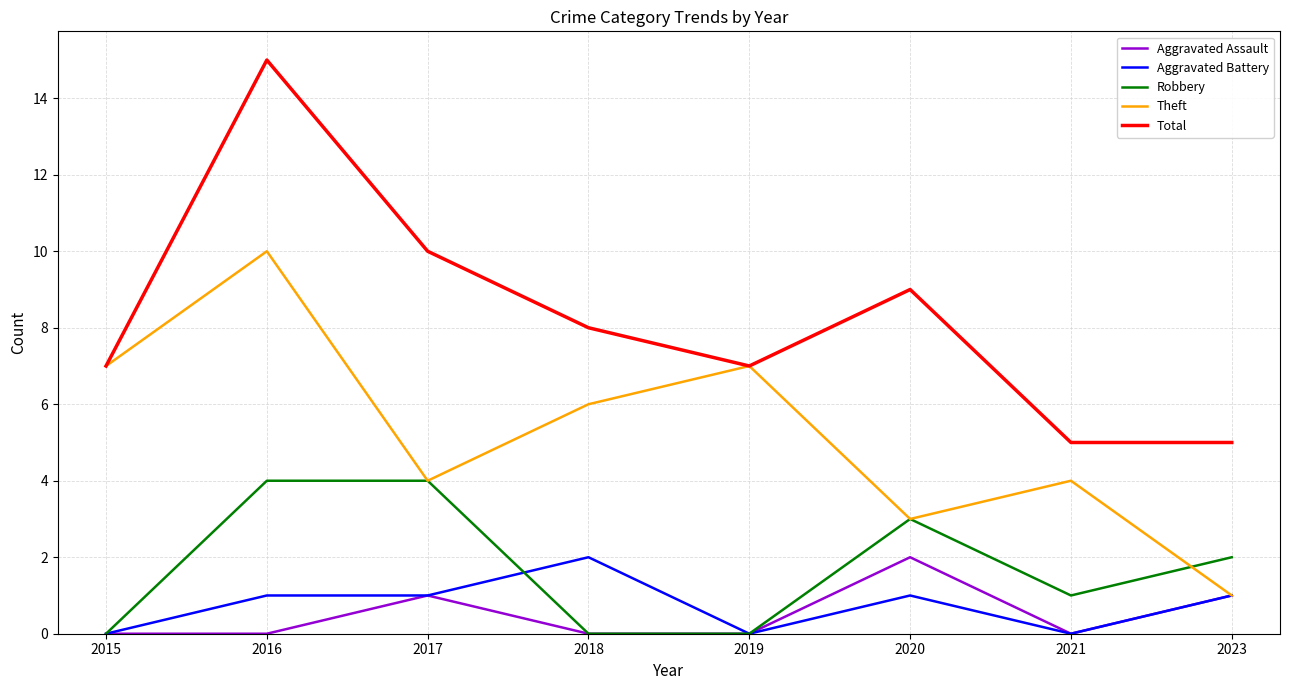

What are all the series names shown in the legend?

Aggravated Assault, Aggravated Battery, Robbery, Theft, Total